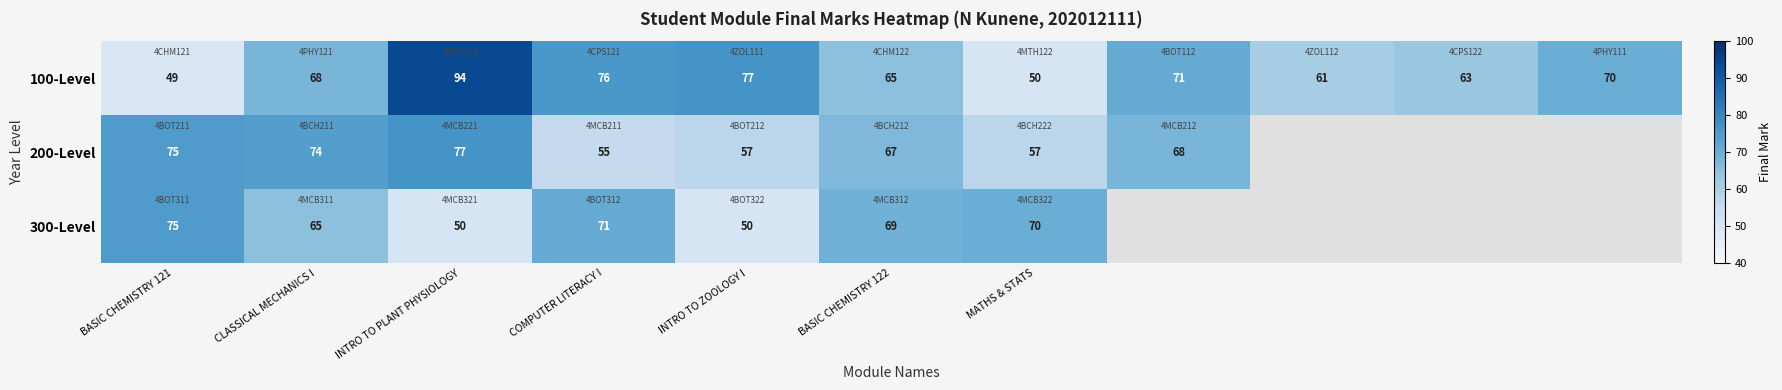

Rank the series at COMPUTER LITERACY I from lowest to highest value.

200-Level, 300-Level, 100-Level